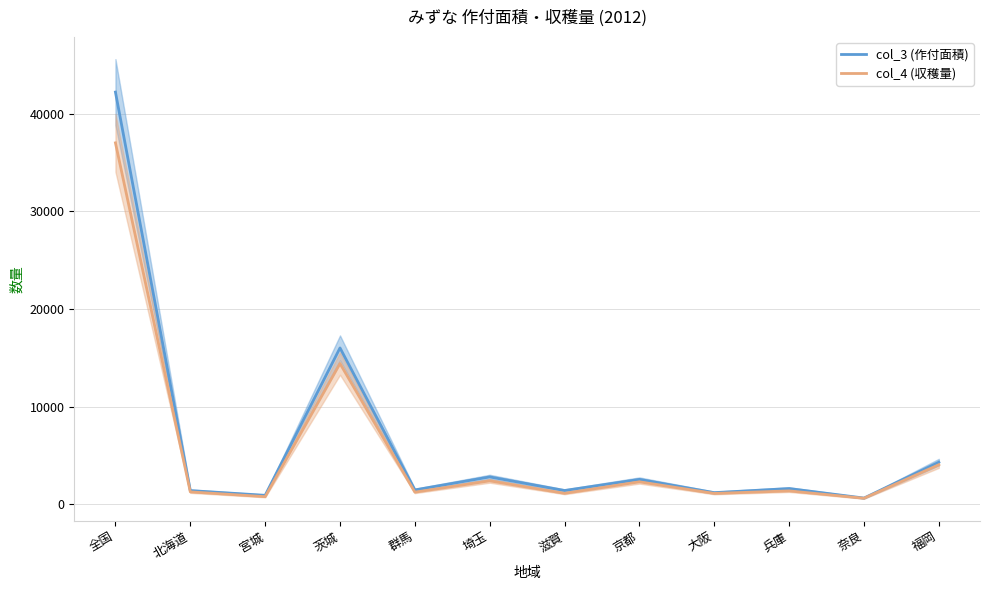

What is the label of the 7th point from the right?

埼玉